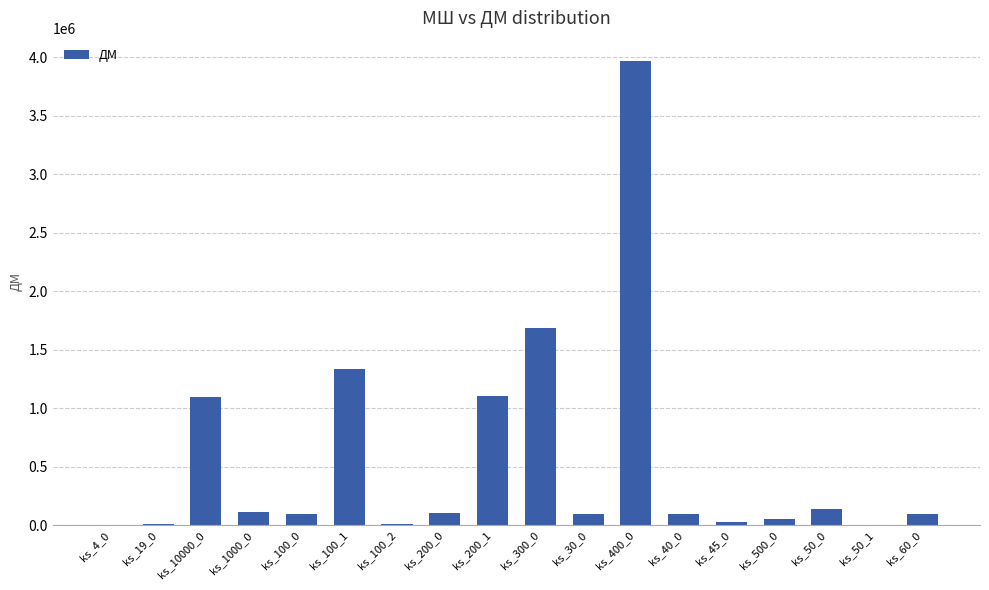

What is the sum of the values at ks_200_1 and ks_30_0?

1203402